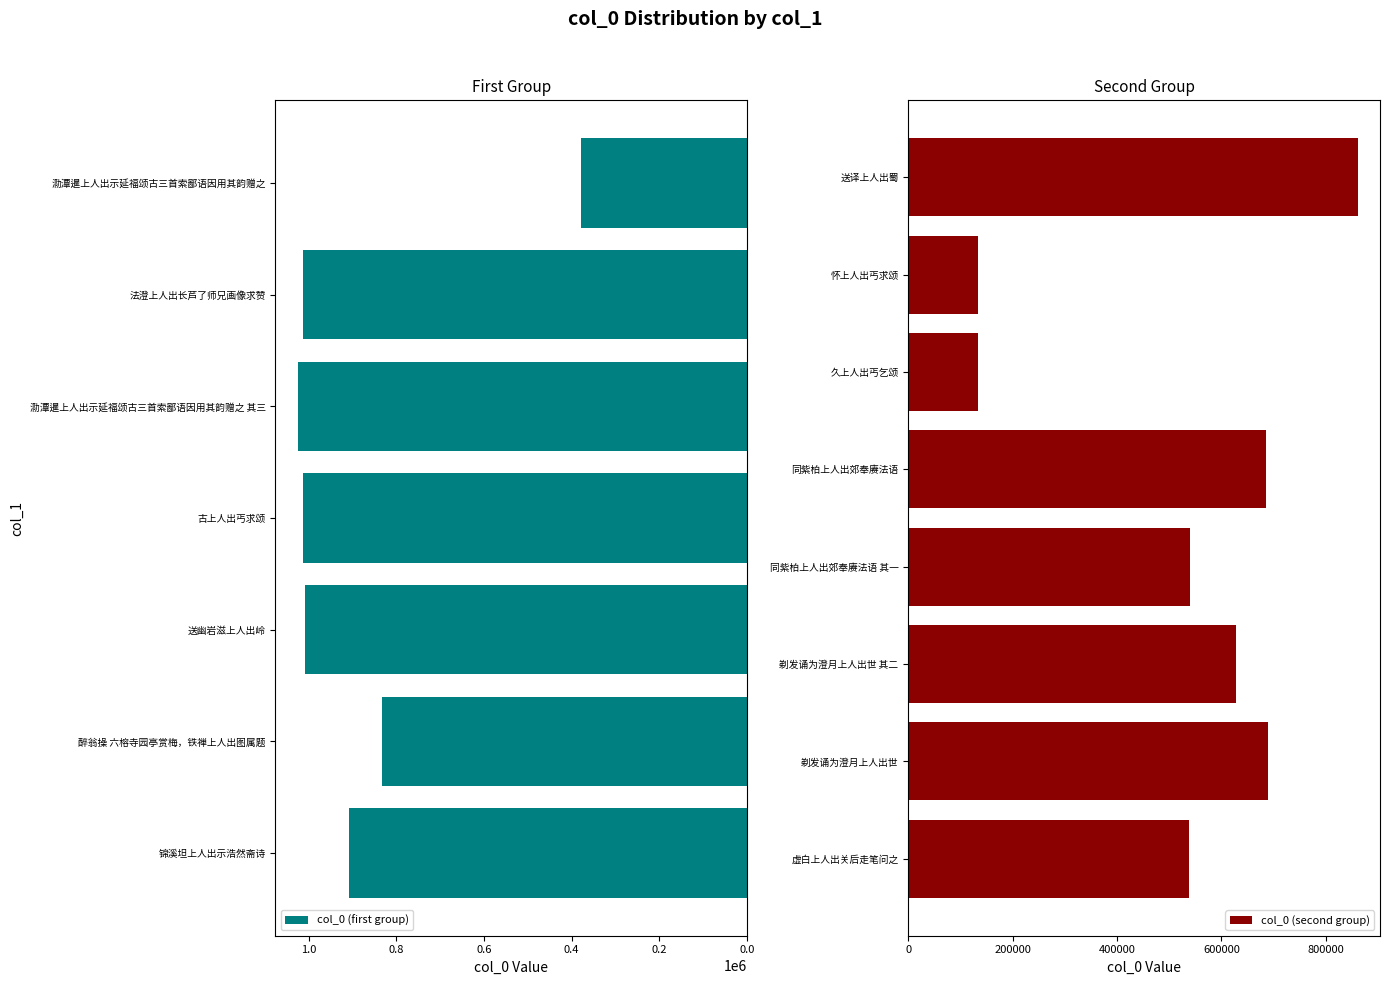

Rank the categories by value from highest to lowest.

泐潭暹上人出示延福颂古三首索鄙语因用其韵赠之 其三, 法澄上人出长芦了师兄画像求赞, 古上人出丐求颂, 送幽岩滋上人出岭, 锦溪坦上人出示浩然斋诗, 送译上人出蜀, 醉翁操 六榕寺园亭赏梅，铁禅上人出图属题, 剃发诵为澄月上人出世, 同紫柏上人出郊奉赓法语, 剃发诵为澄月上人出世 其二, 同紫柏上人出郊奉赓法语 其一, 虚白上人出关后走笔问之, 泐潭暹上人出示延福颂古三首索鄙语因用其韵赠之, 怀上人出丐求颂, 久上人出丐乞颂